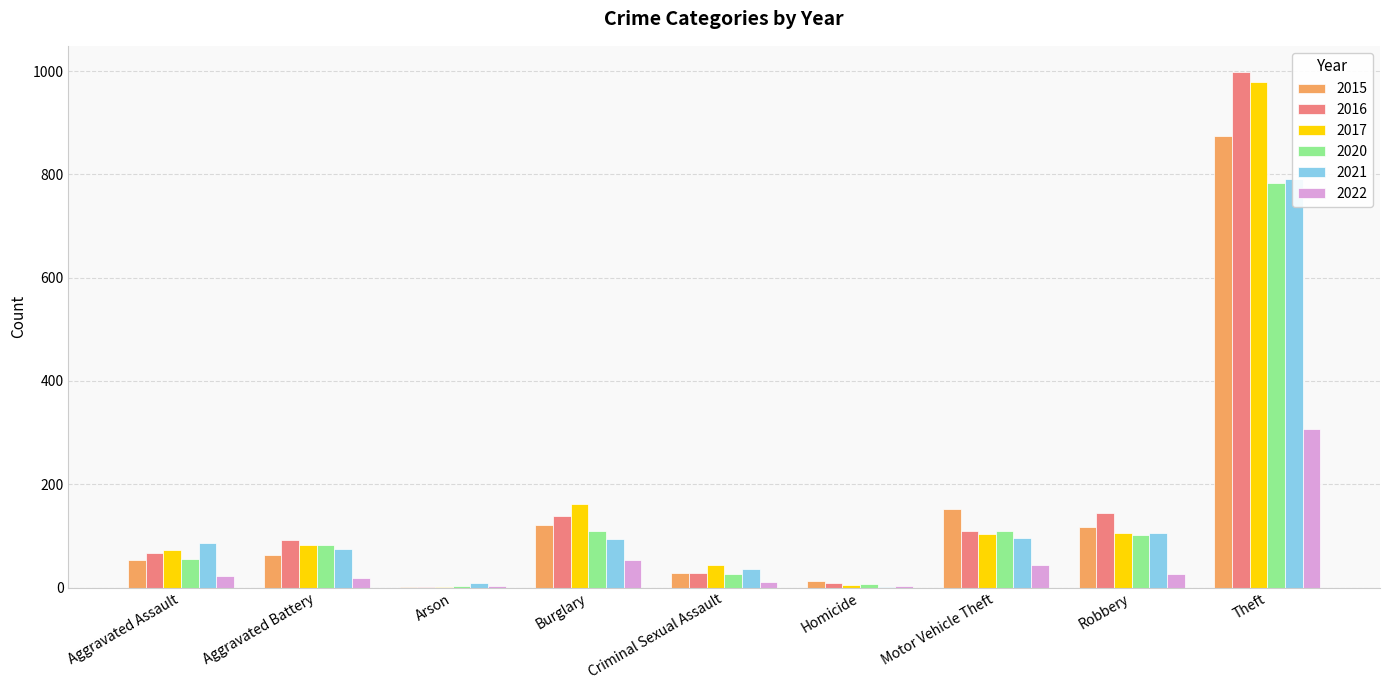

Rank the categories by 2020 value from highest to lowest.

Theft, Burglary, Motor Vehicle Theft, Robbery, Aggravated Battery, Aggravated Assault, Criminal Sexual Assault, Homicide, Arson